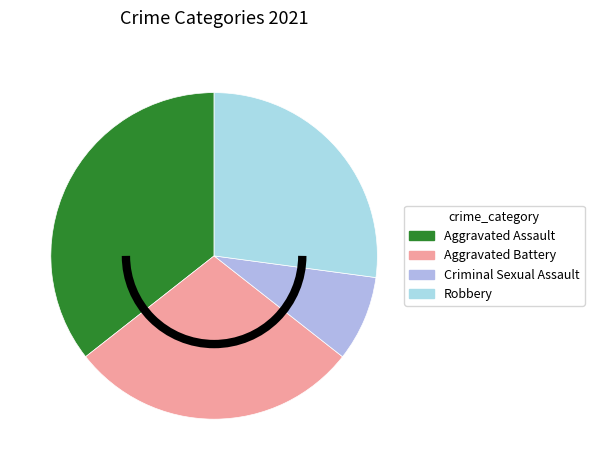

To the nearest percent, what portion does Criminal Sexual Assault represent?

8%